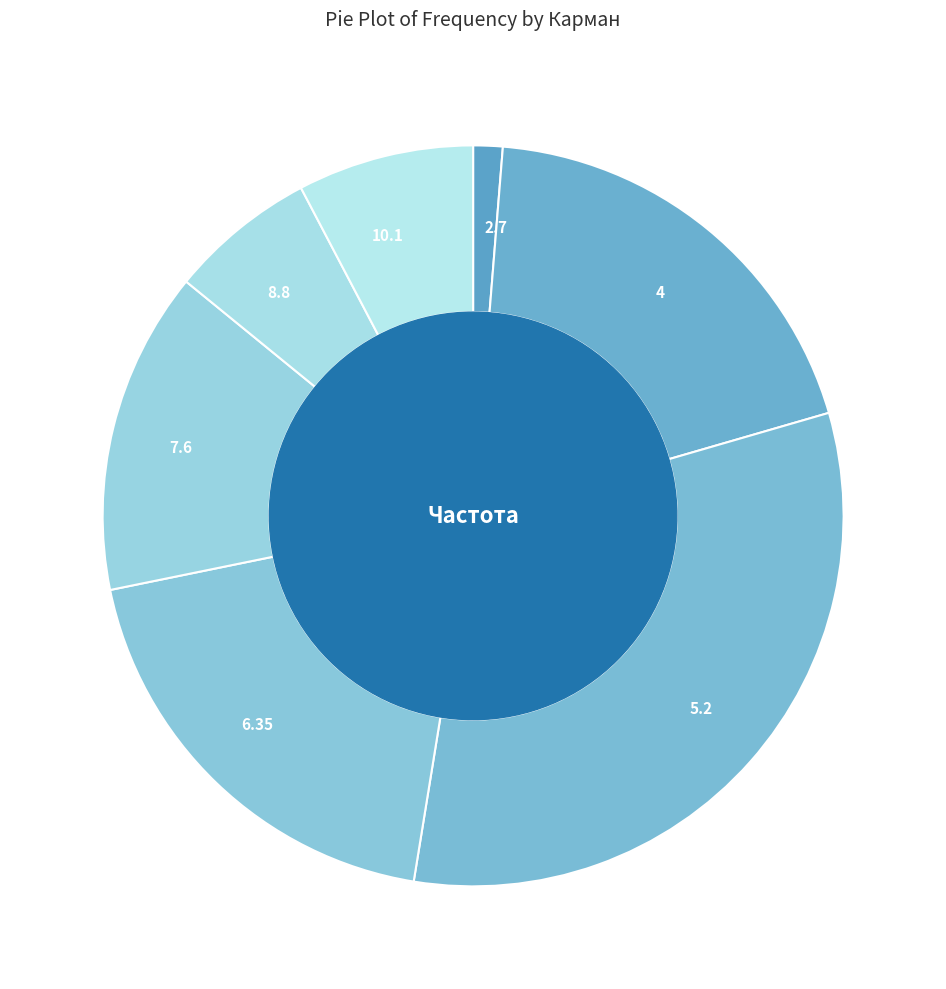

Is there any slice that represents more than half of the pie?

No